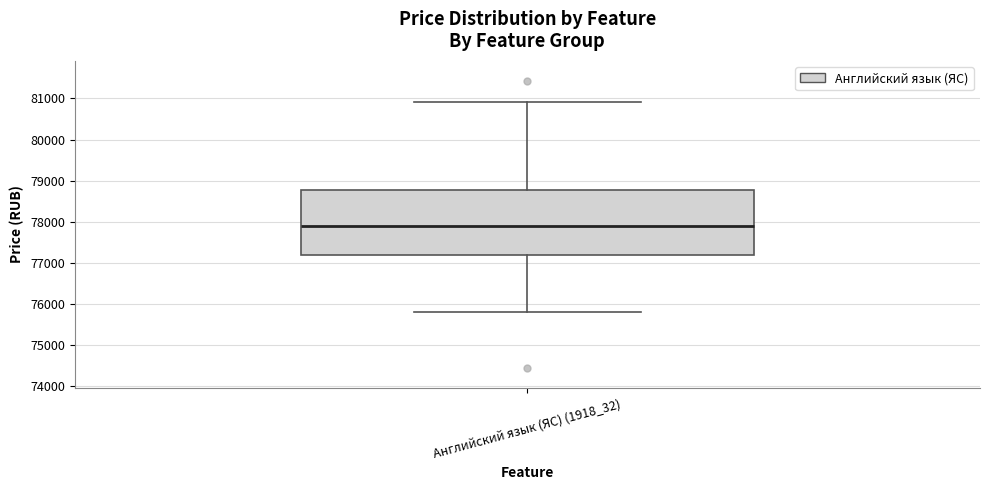

Where does the lower whisker of the box for Английский язык (ЯС) (1918_32) end on the y-axis? The values are not printed on the chart, so give them approximately, as read against the axis.

75800